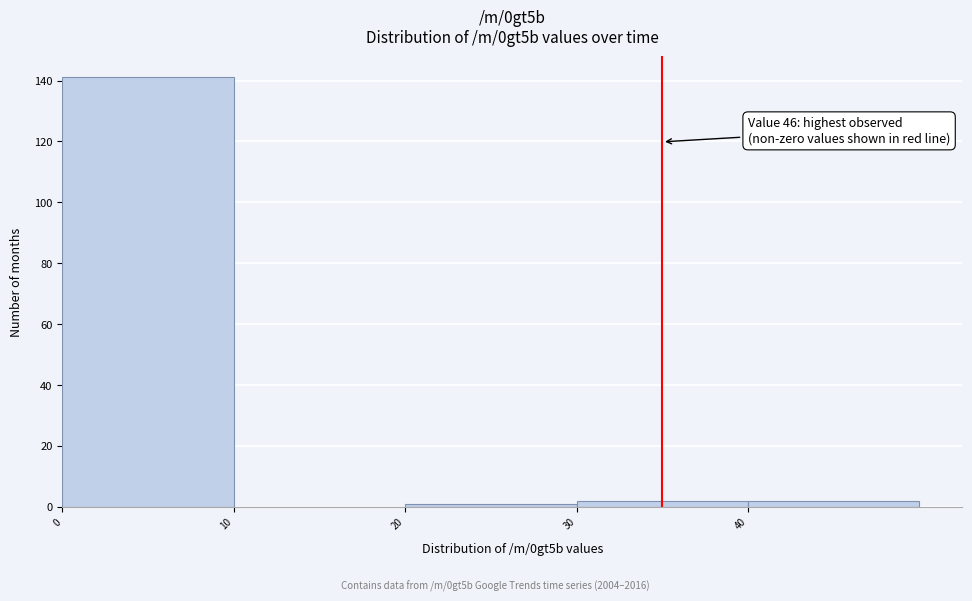

Which range on the x-axis has the tallest bar?

0 to 10